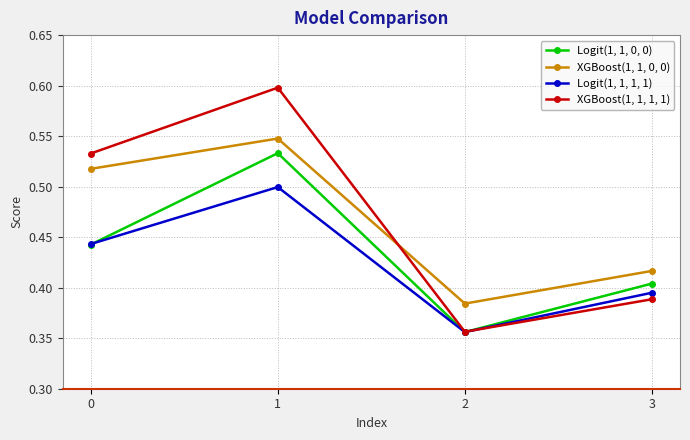

Count the Logit(1, 1, 1, 1) values in the range 0 to 1.

4